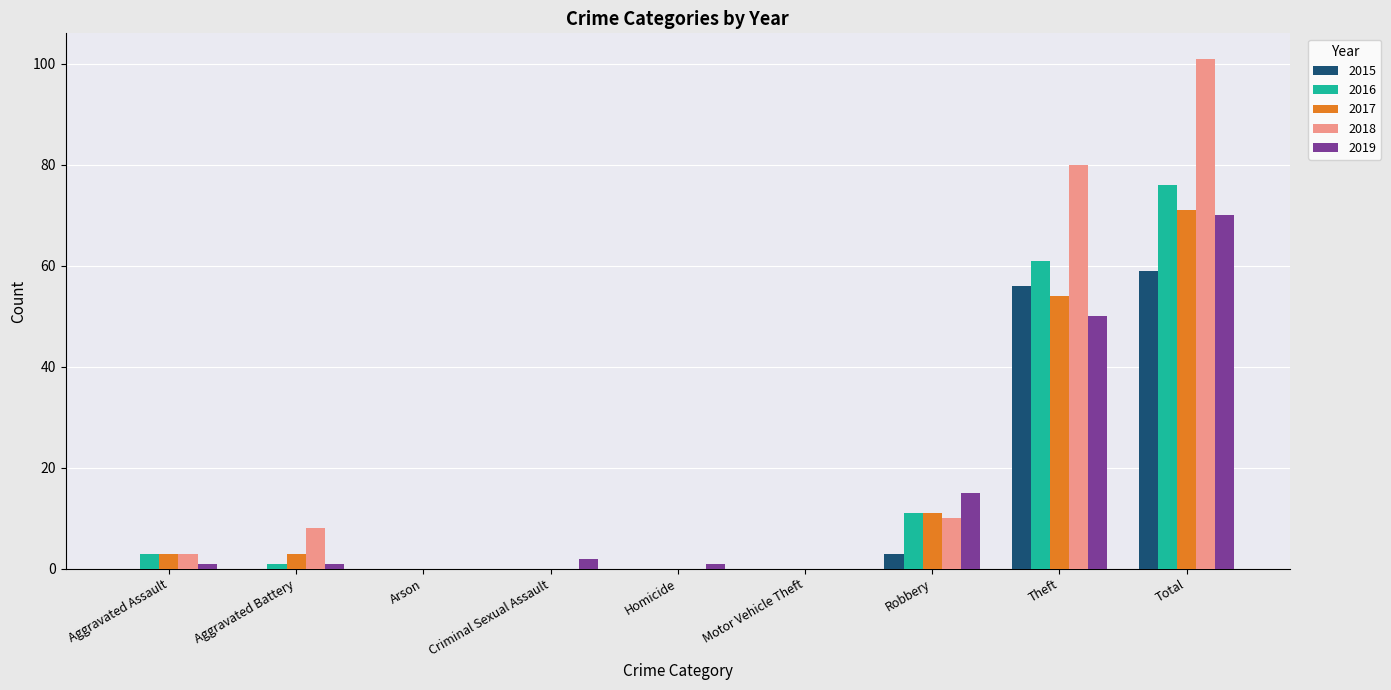

Where is 2016 nearest to the value 38?

Theft